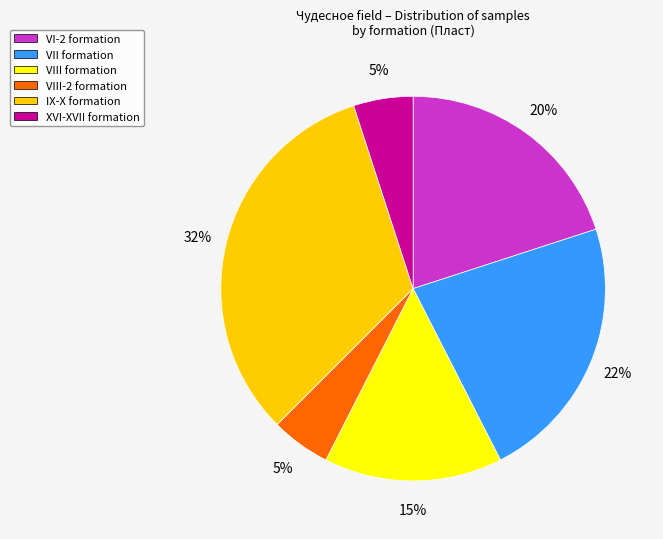

Is there a majority slice in this chart?

No